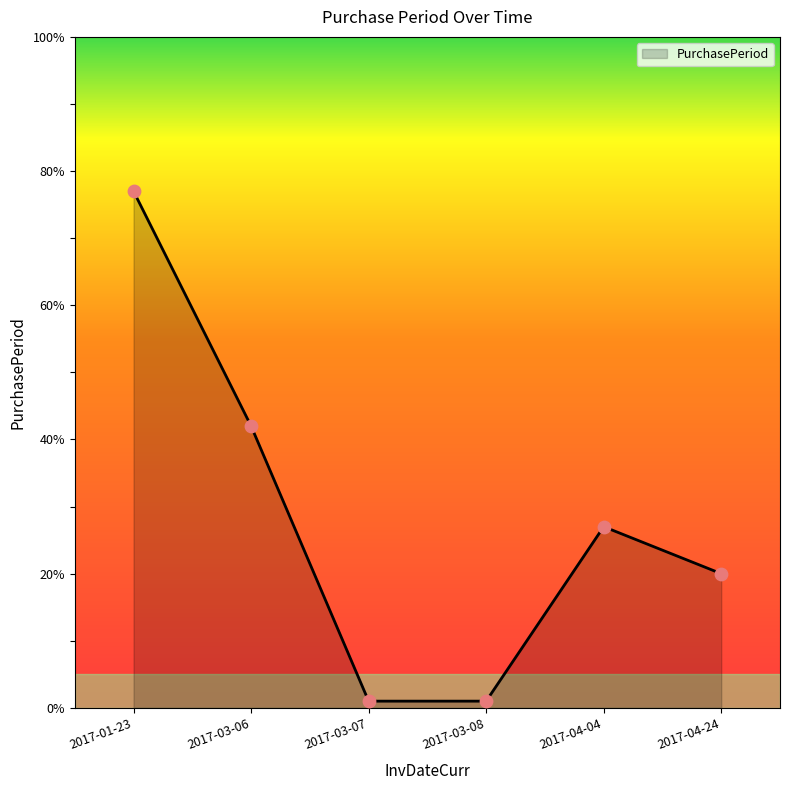

What is the change in value from 2017-01-23 to 2017-03-08?

-76